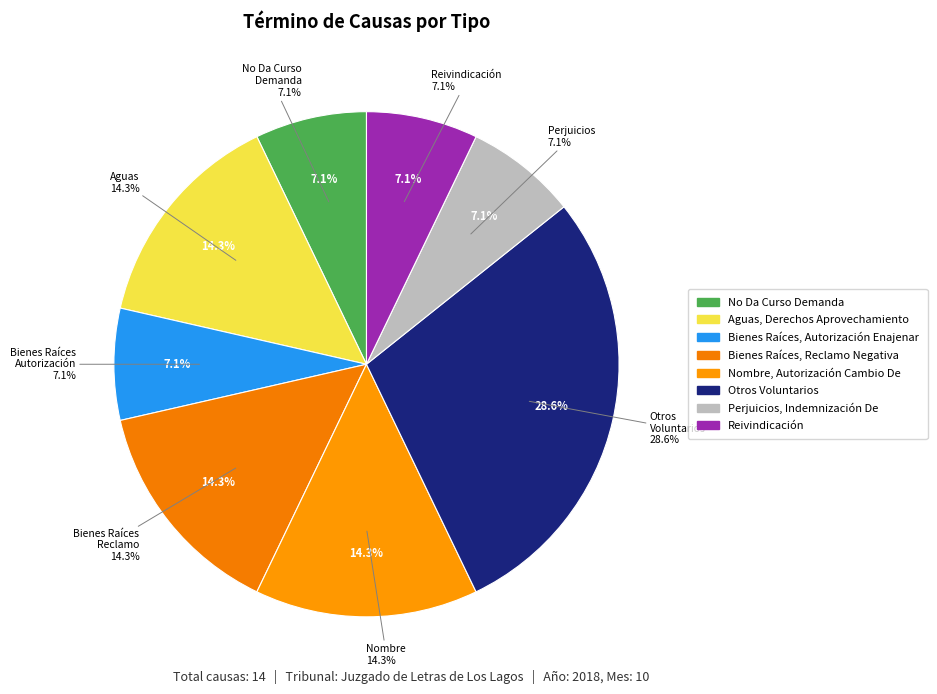

Does Sentencias Definitiva - Perjuicios account for over 50% of the chart?

No